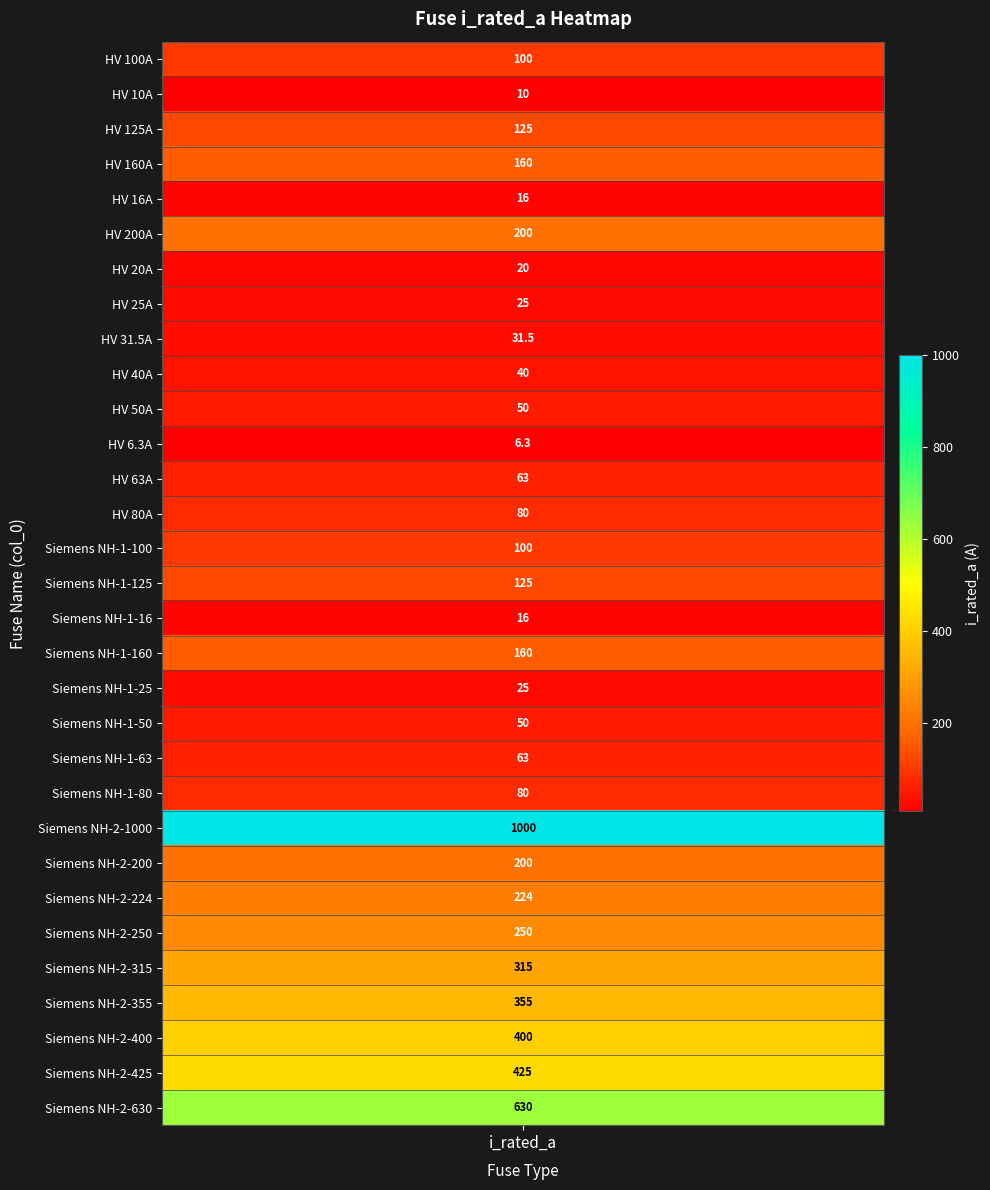

At which label does the data first exceed 100?

HV 125A